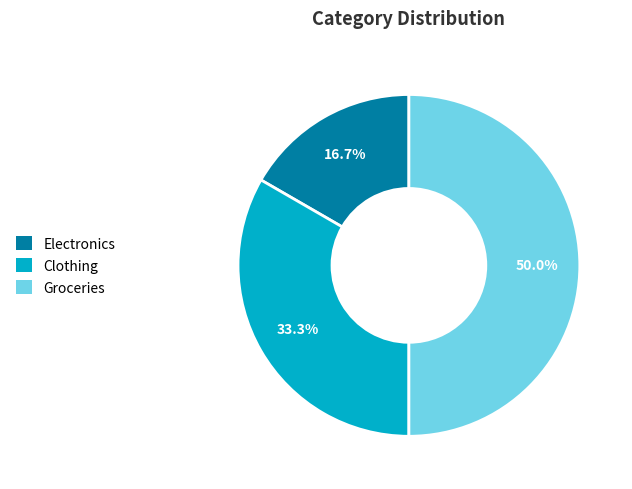

Which category has the smallest portion of the pie?

Electronics